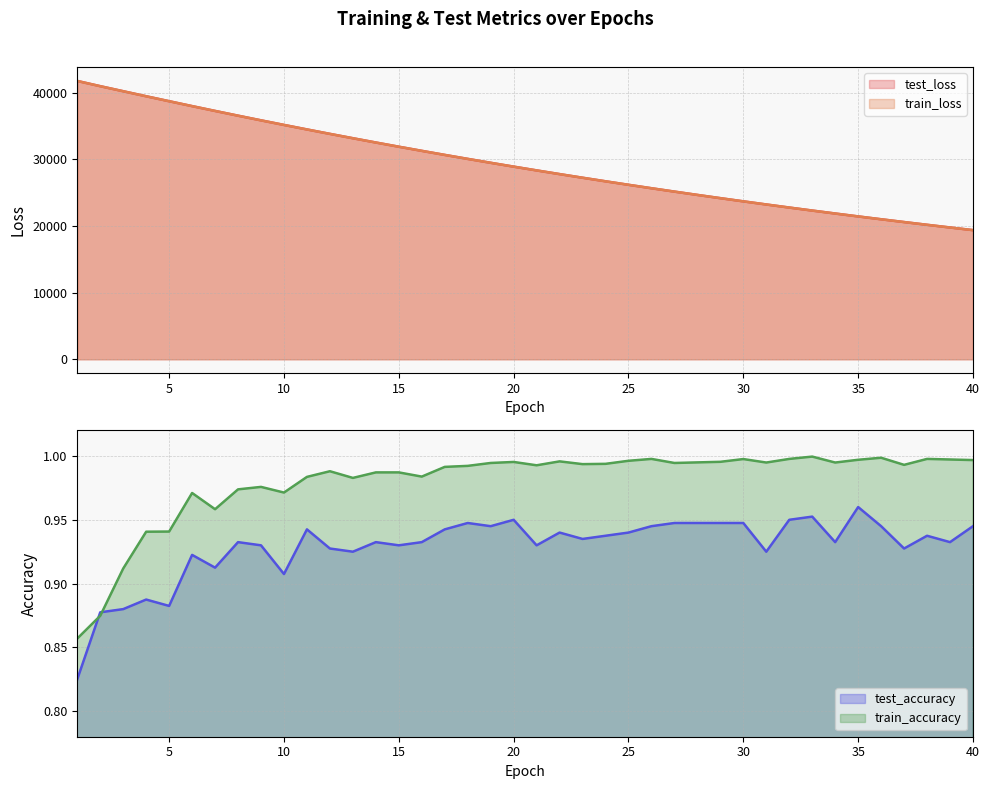

Which series changed the most between 18 and 23?

test_loss